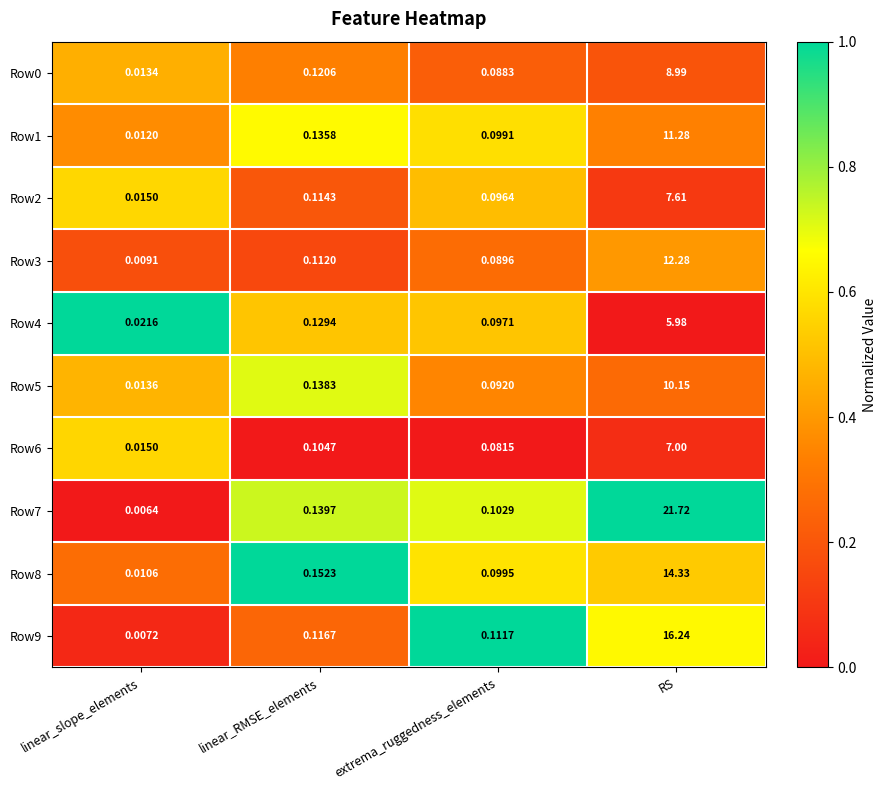

At which category does the chart reach its peak across all series?

RS